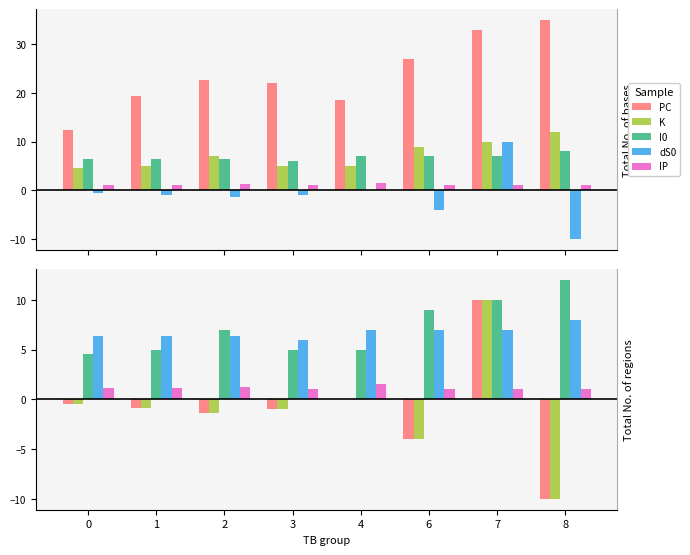

At how many categories does at least one series exceed 19?

6